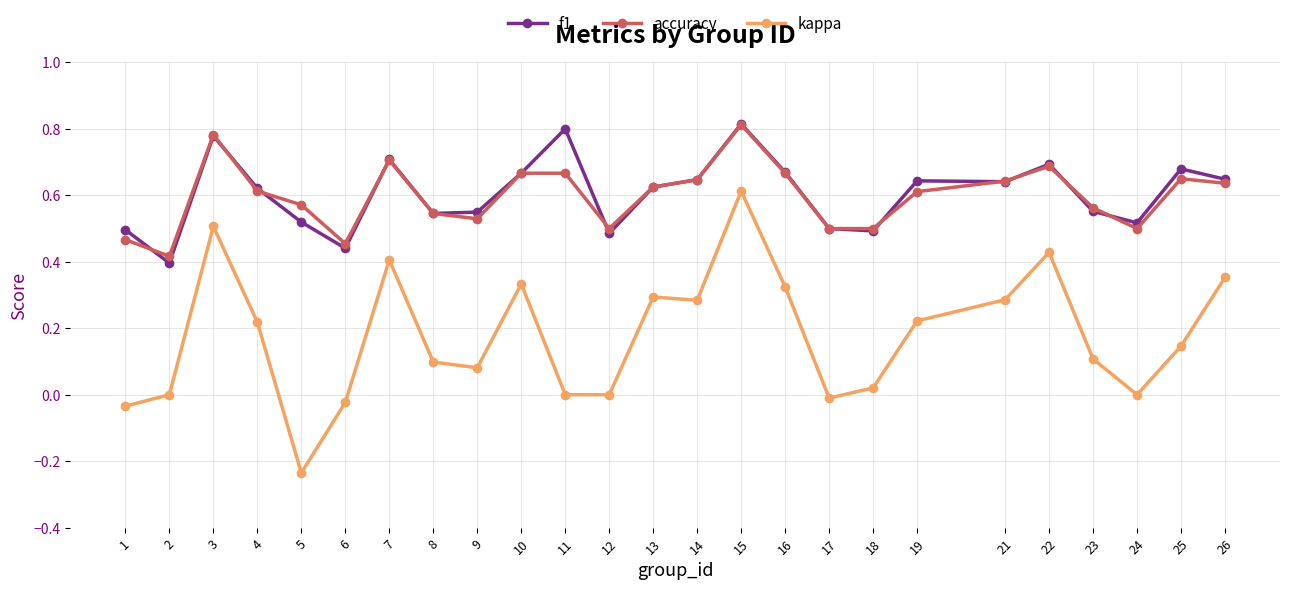

Between 11 and 23, which series saw the biggest shift?

f1